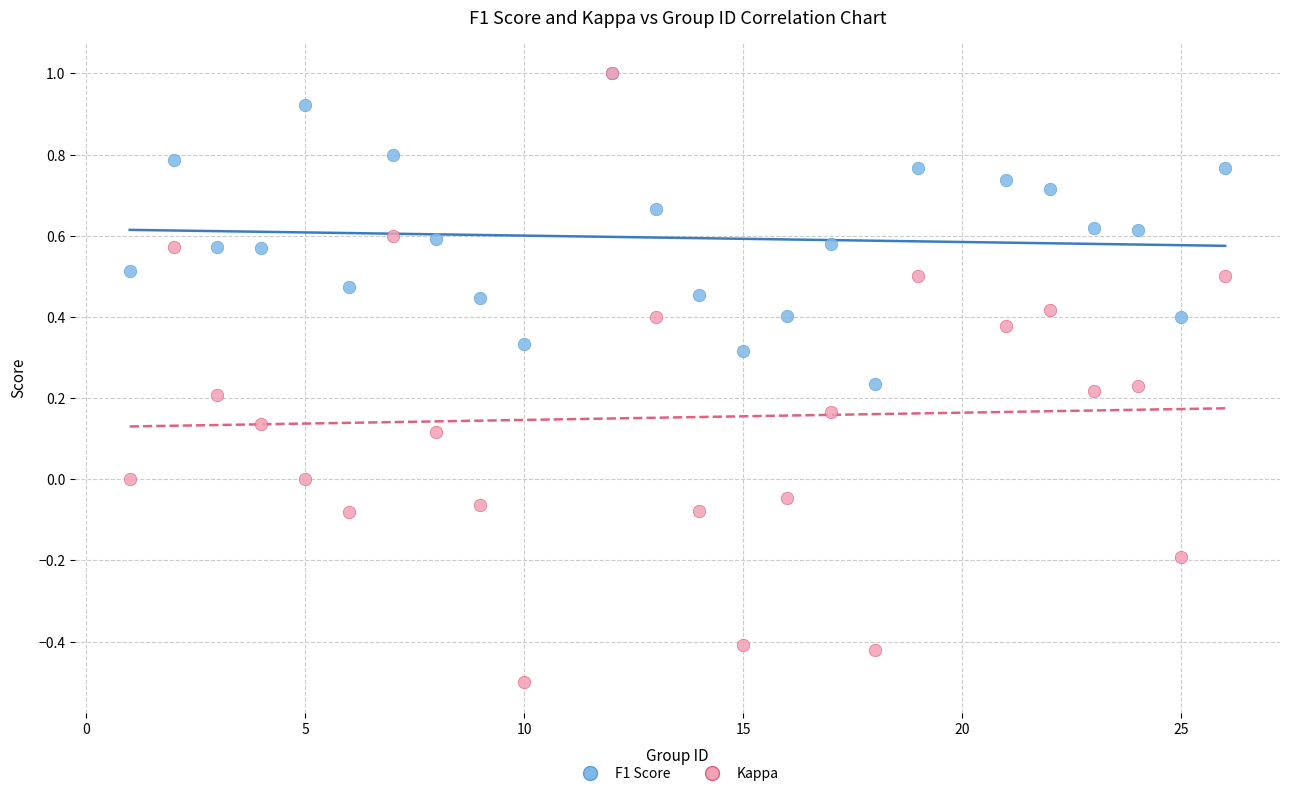

What are all the series names shown in the legend?

F1 Score, Kappa